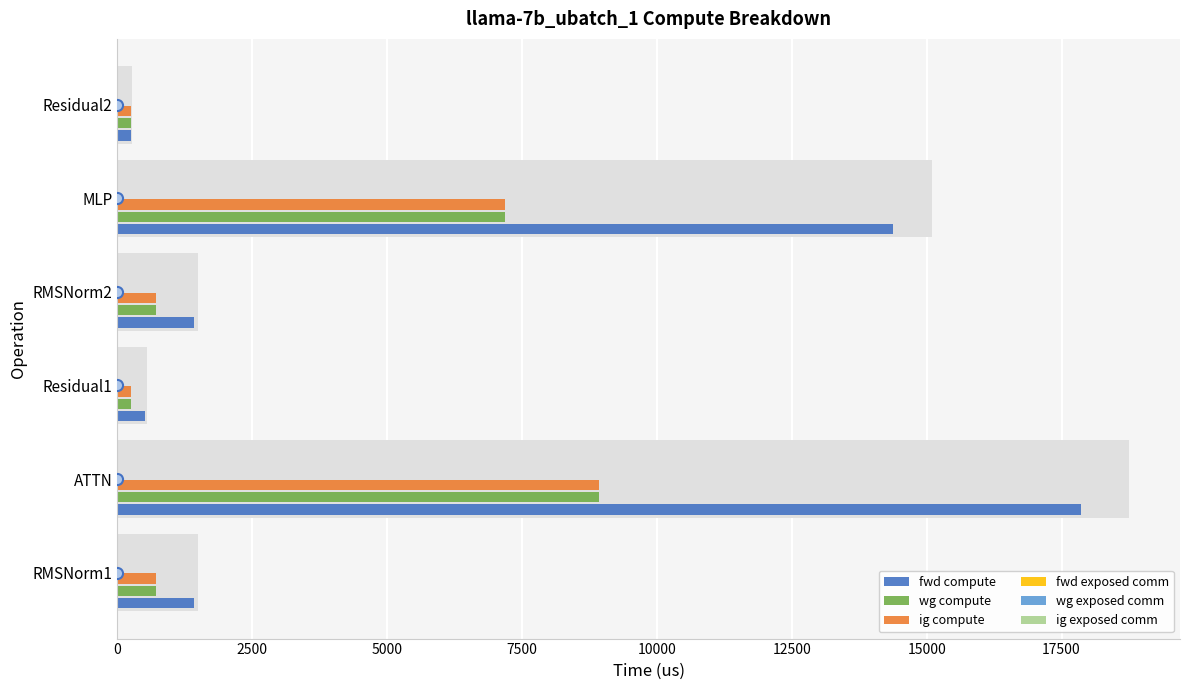

What is the maximum value for ig compute?

8932.3